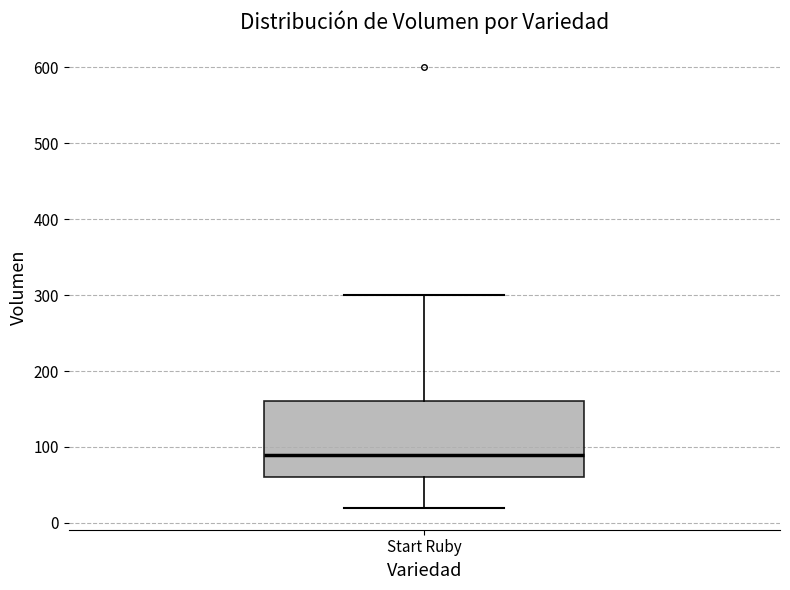

Transcribe this box plot: give where the median line is, the range the box spans, and where the two whiskers end, as read against the y-axis. The values are not printed on the chart, so give them approximately, as read against the axis.

median 90, box 60 to 160, whiskers 20 to 300